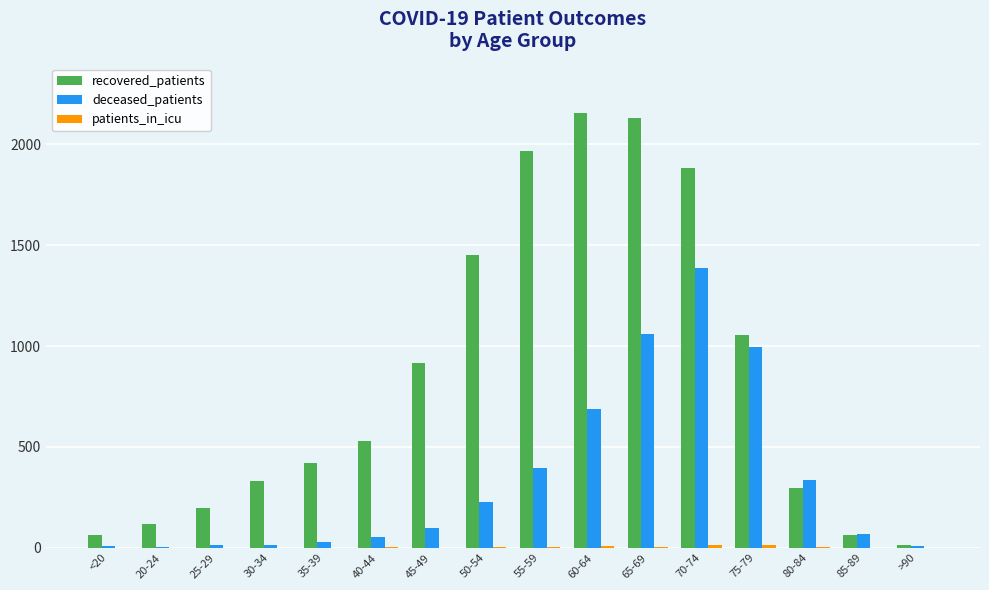

Which label corresponds to the largest value in the chart?

60-64